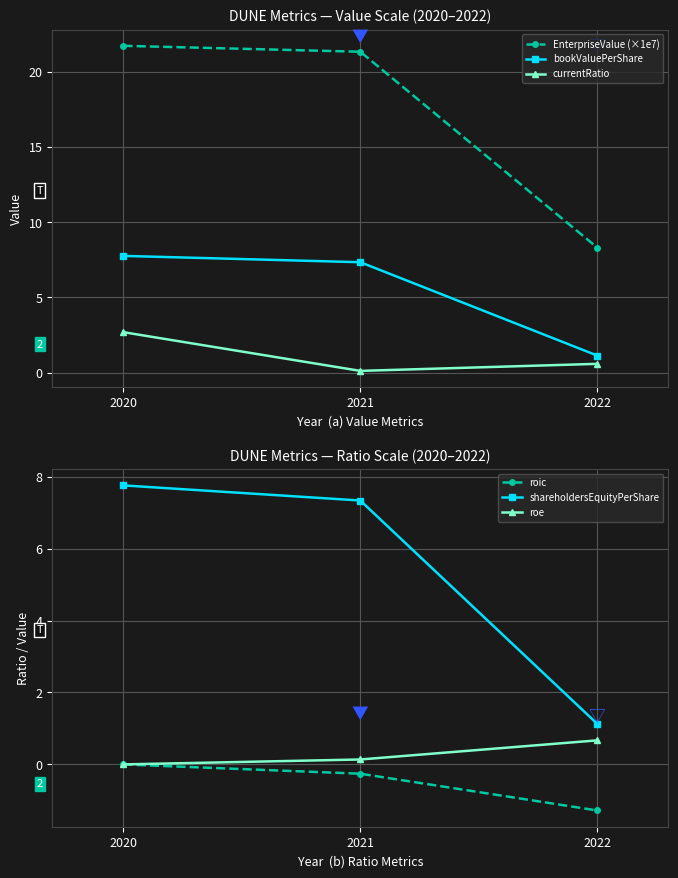

Rank the categories by roic value from highest to lowest.

2020, 2021, 2022